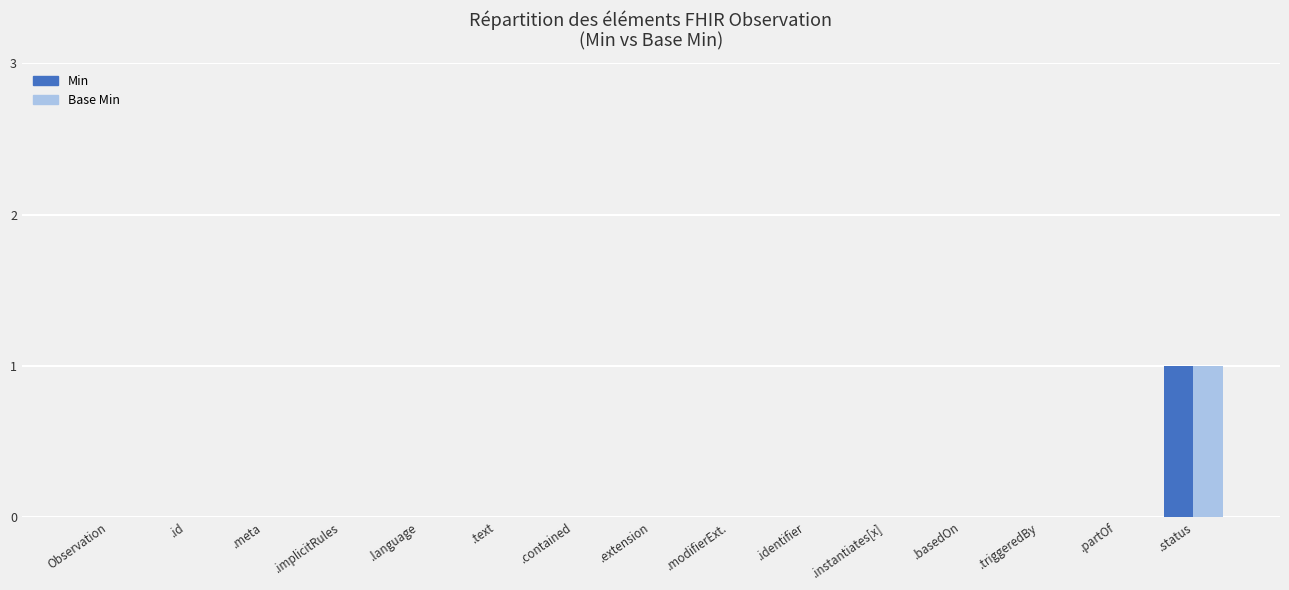

The Min series shows 0 at .modifierExt.. True or false?

True